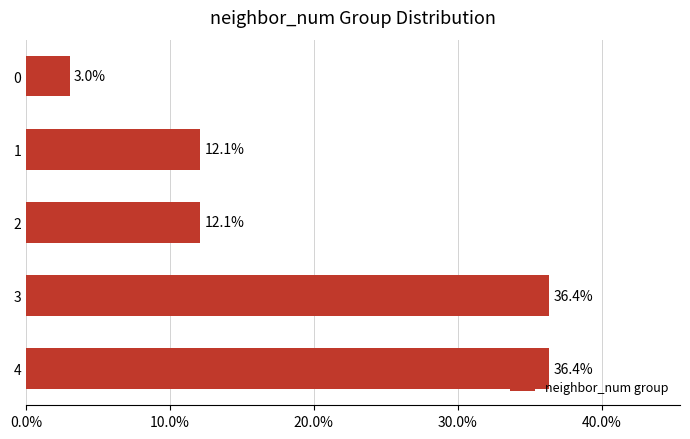

True or false: the data shows 36.4 at 3.

True